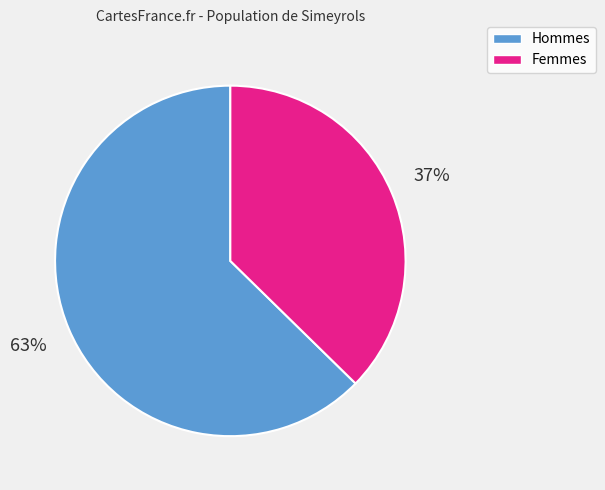

To the nearest percent, what is the average slice percentage?

50%